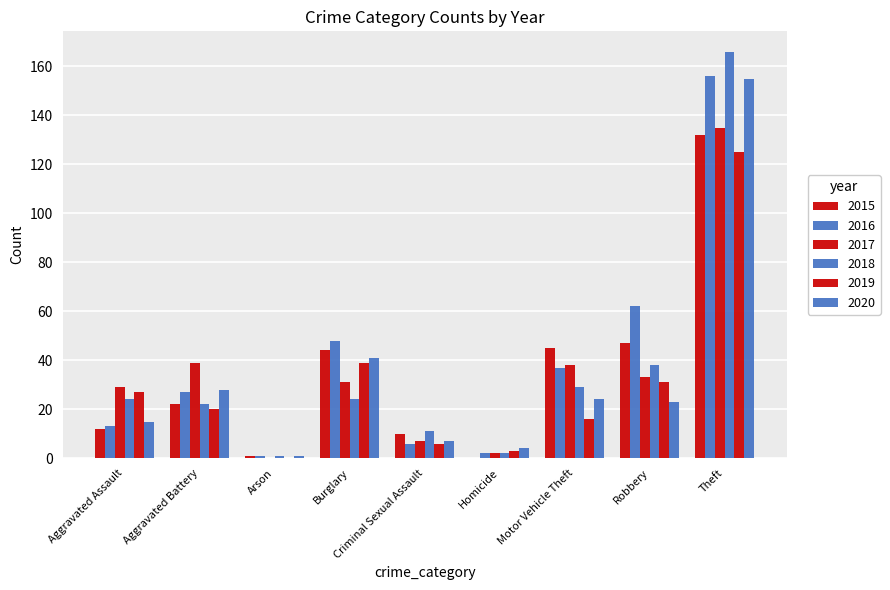

What is the total value across all series at Arson?

4